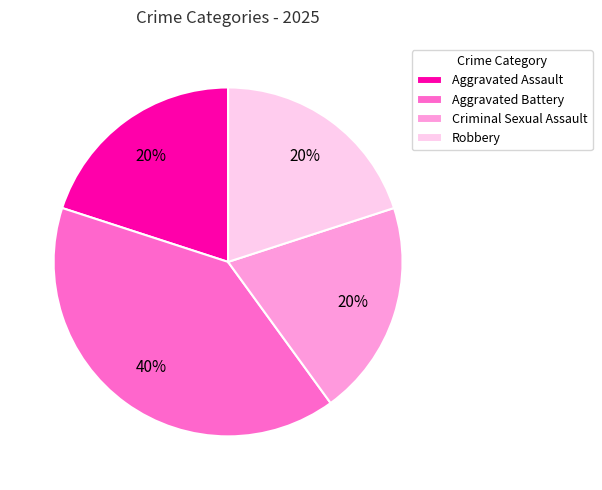

Which slice is the largest?

Aggravated Battery